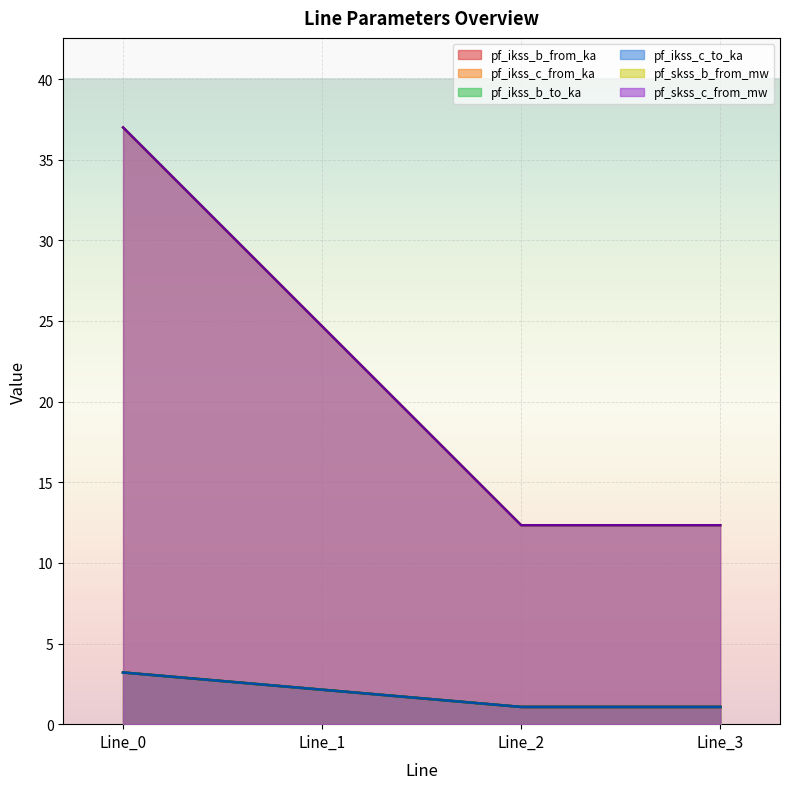

Reading left to right, transcribe all the data shown in this chart.

pf_ikss_b_from_ka: 3.2	2.1	1.1	1.1
pf_ikss_c_from_ka: 3.2	2.1	1.1	1.1
pf_ikss_b_to_ka: 3.2	2.1	1.1	1.1
pf_ikss_c_to_ka: 37.0	24.7	12.3	12.3
pf_skss_b_from_mw: 37.0	24.7	12.3	12.3
pf_skss_c_from_mw: 3.2	2.1	1.1	1.1